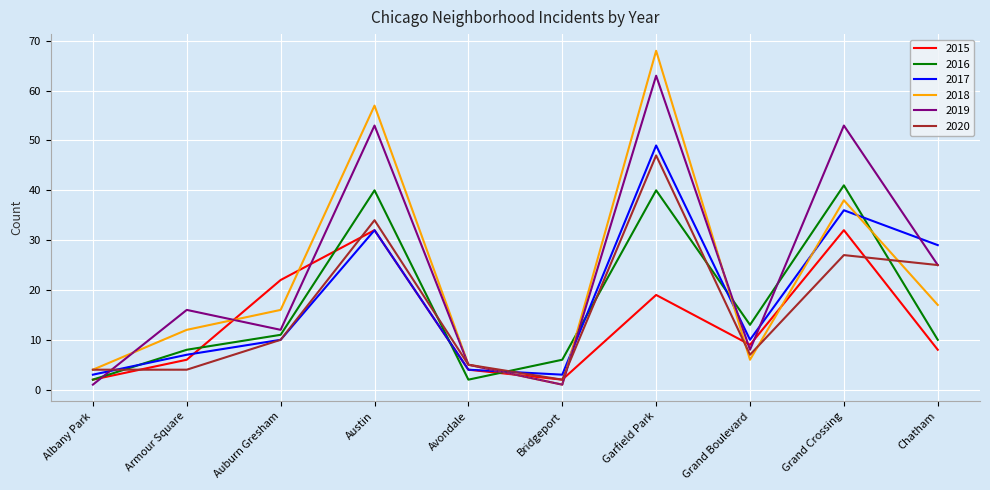

What is the sum of all 2019 values?

237